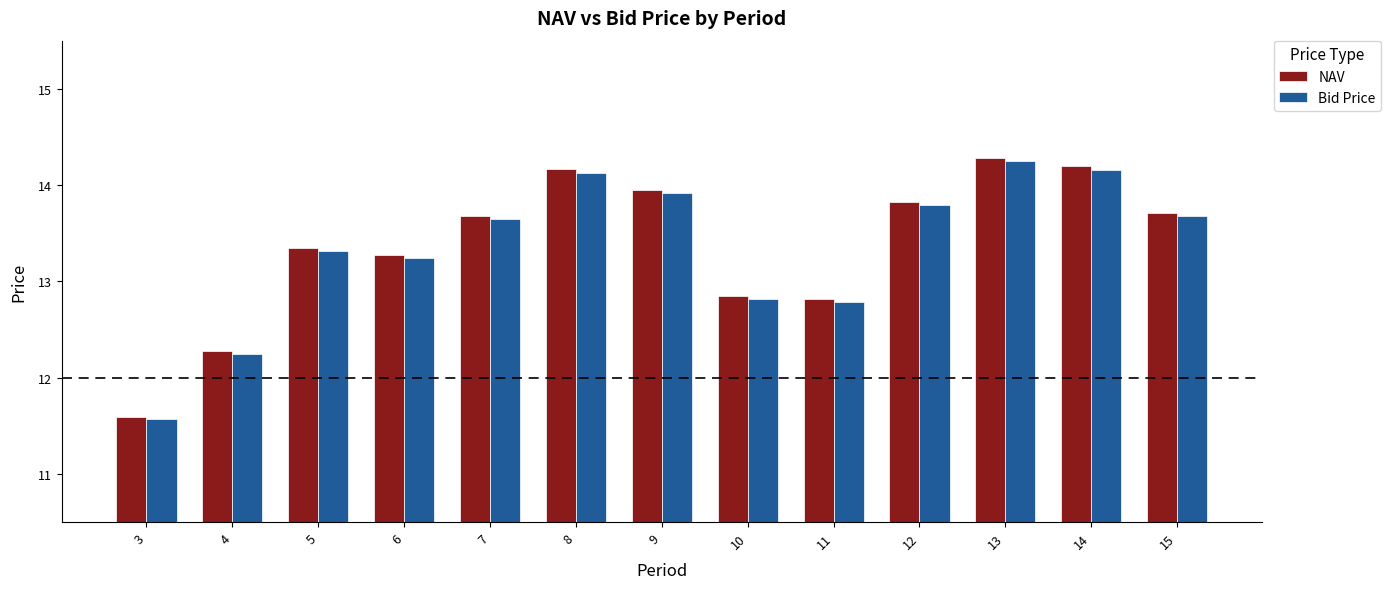

Where does the NAV series first go above 13?

5